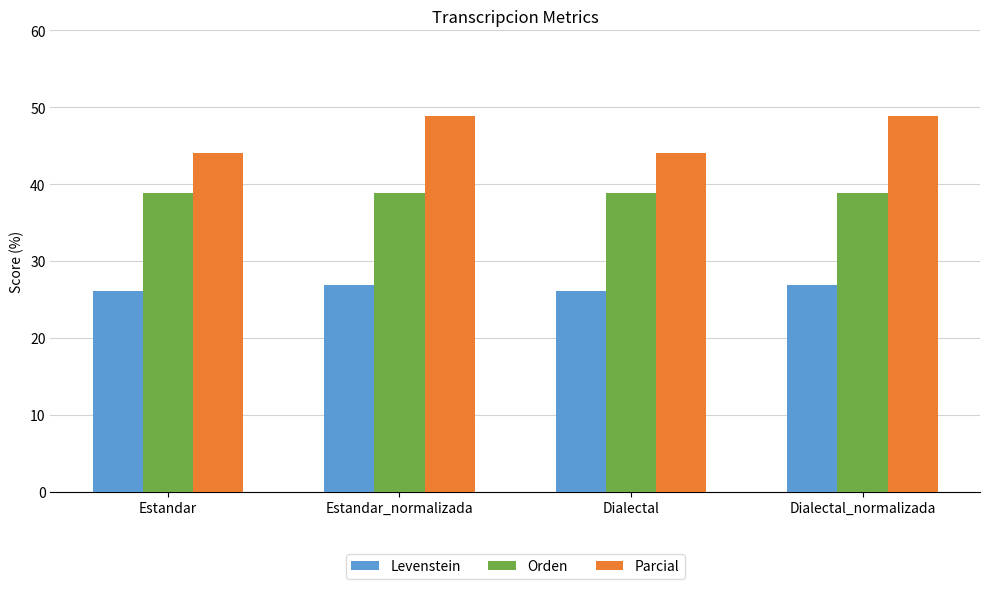

The value of Parcial at Estandar is 44.0. True or false?

True